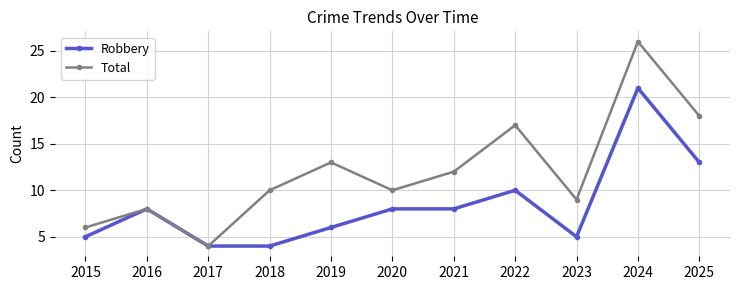

Which series has the largest total across all categories?

Total